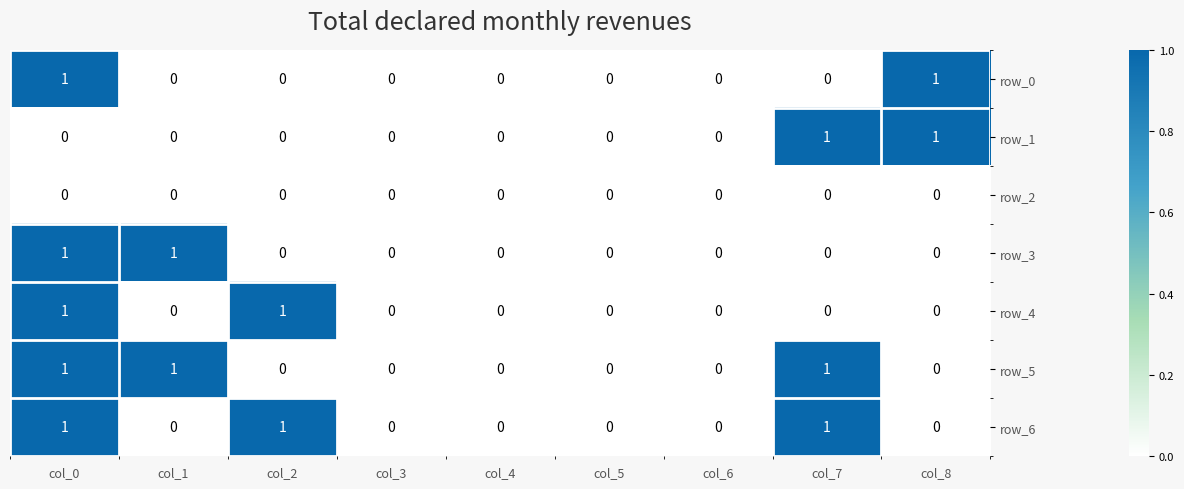

Is it true that row_3 equals 1 at col_4?

False